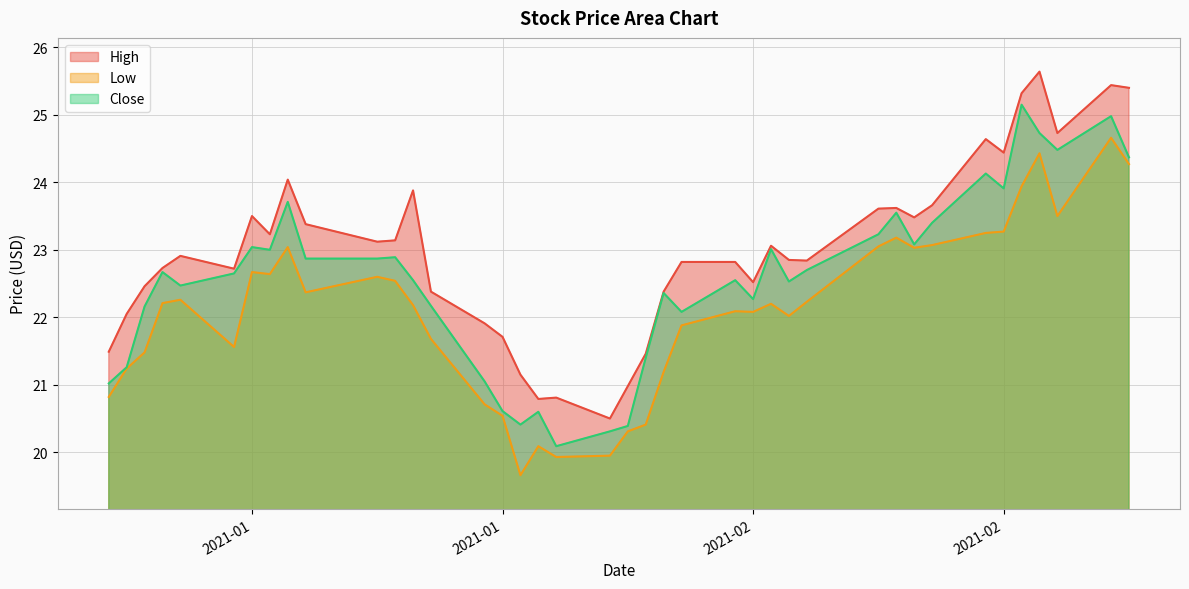

The Close series shows 6.3 at 2021-02. True or false?

False